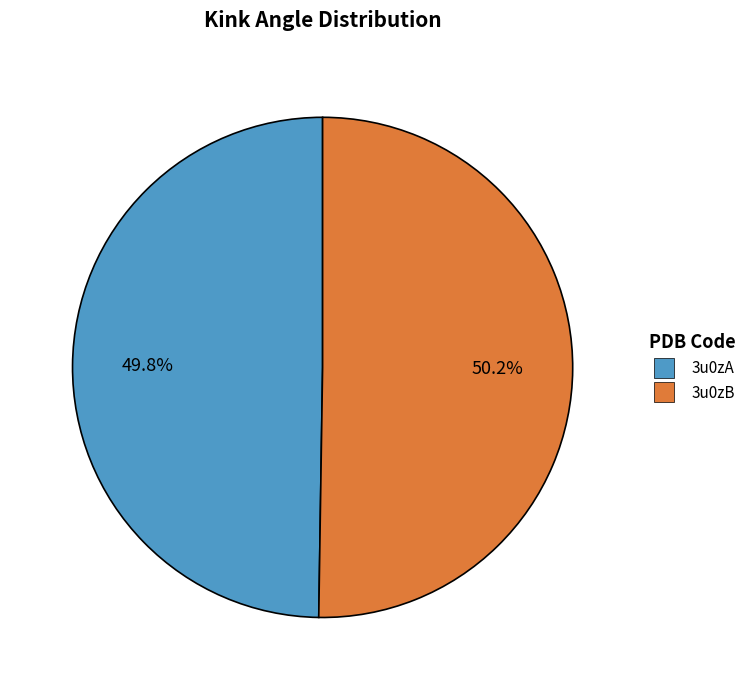

Is it true that 3u0zA is 50% of the pie?

True